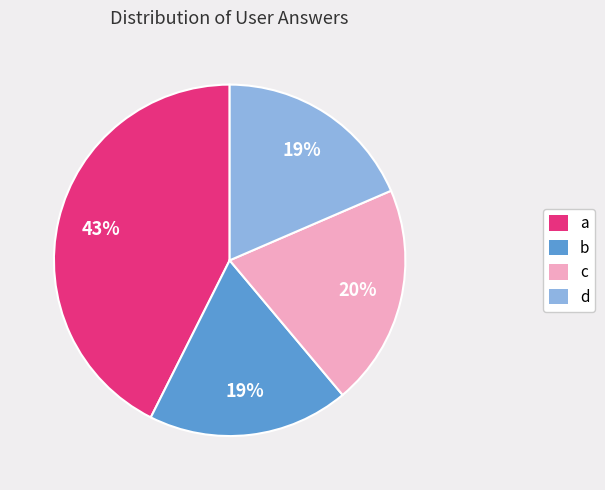

Which category has the biggest portion of the pie?

a